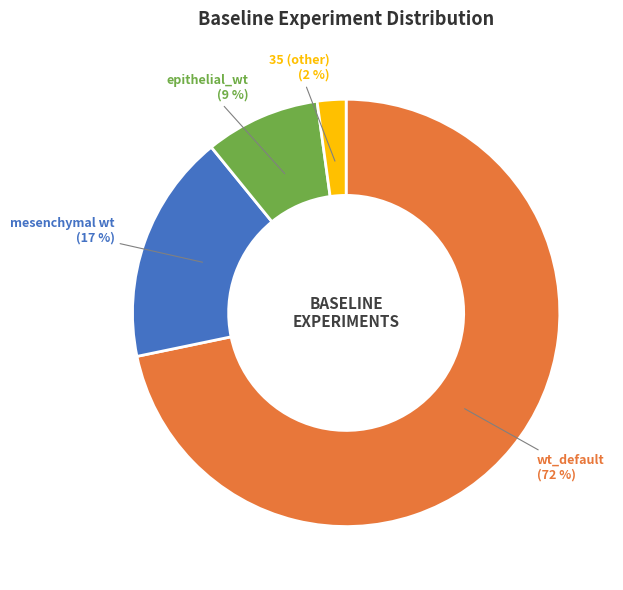

The epithelial_wt slice represents 9% of the pie. True or false?

True